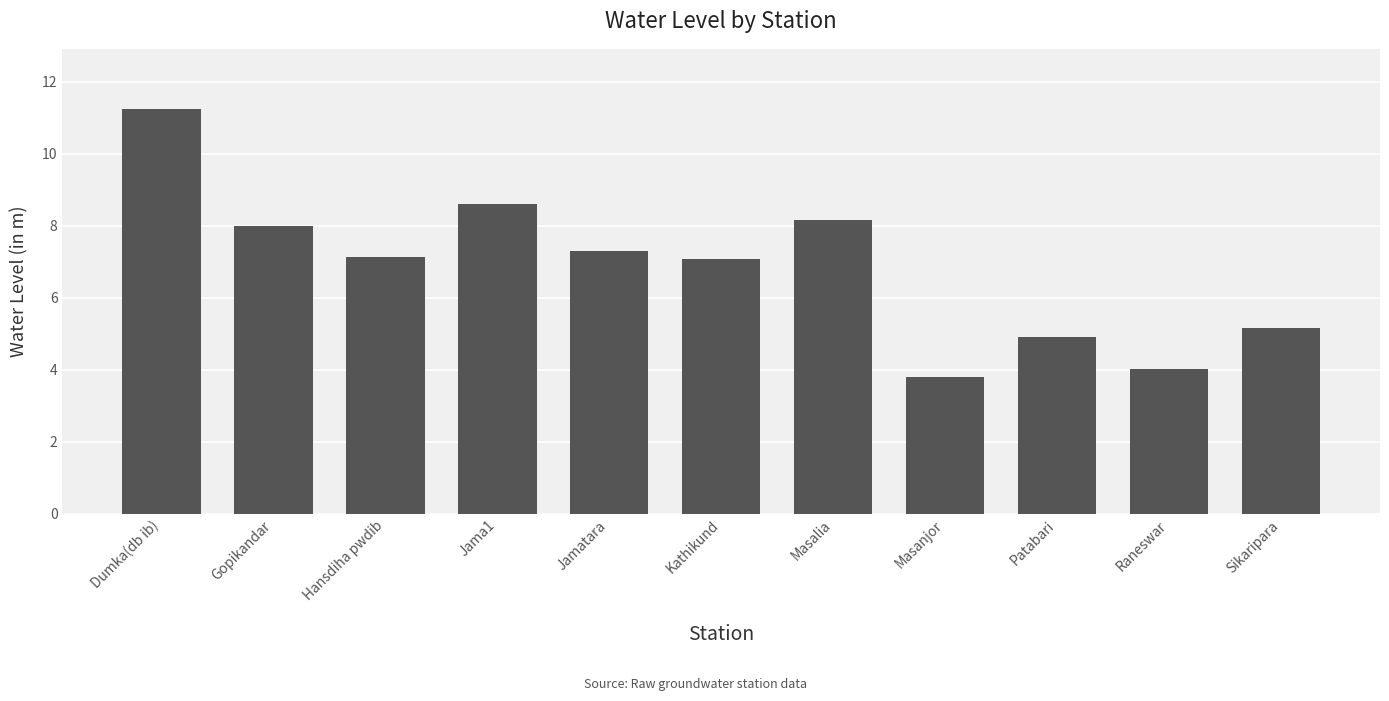

What is the sum of all values?

75.4